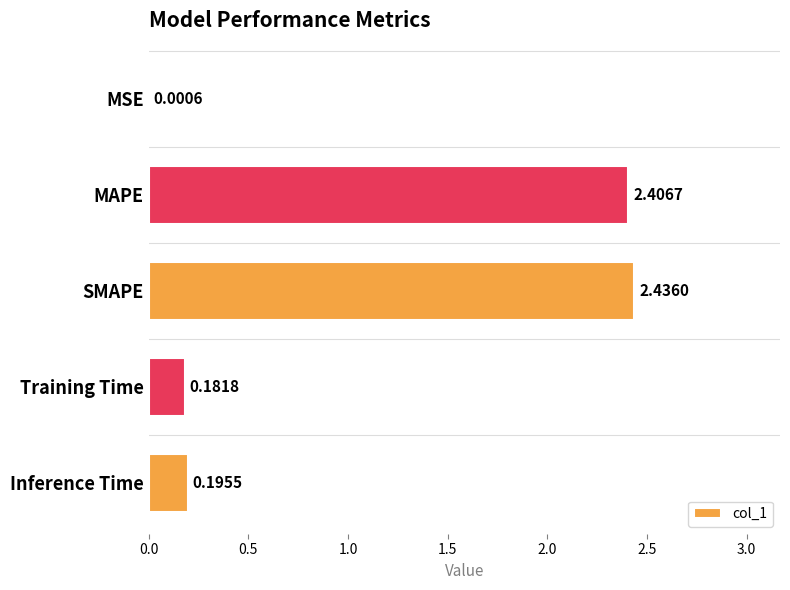

Which label corresponds to the largest value in the chart?

SMAPE